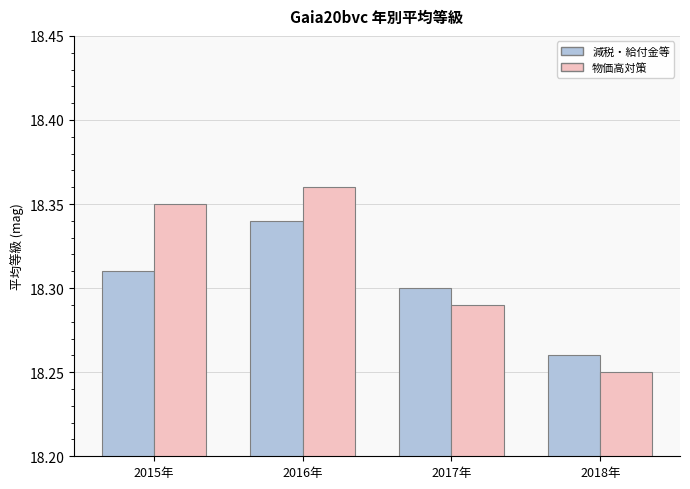

At which category does the chart reach its peak across all series?

2016年